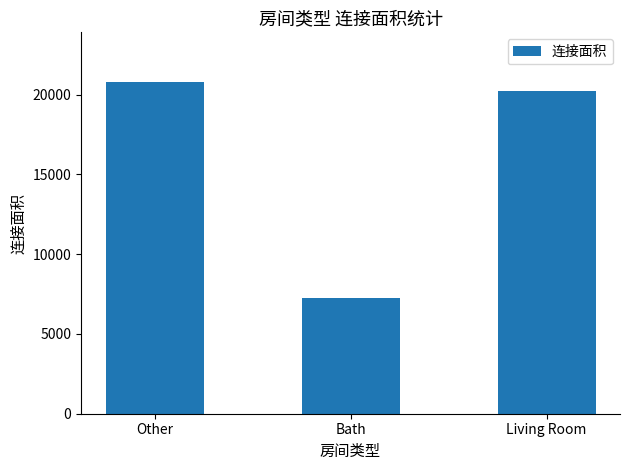

List the labels in order of value, largest first.

Other, Living Room, Bath